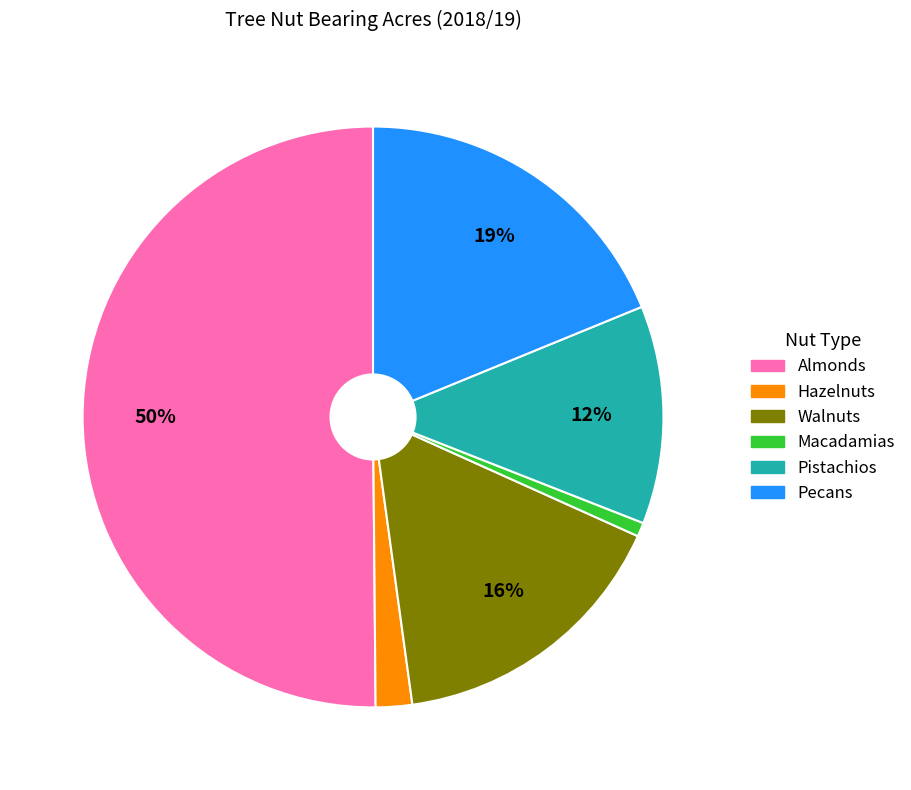

What is the ratio of the value at Hazelnuts to the value at Pecans?

0.1